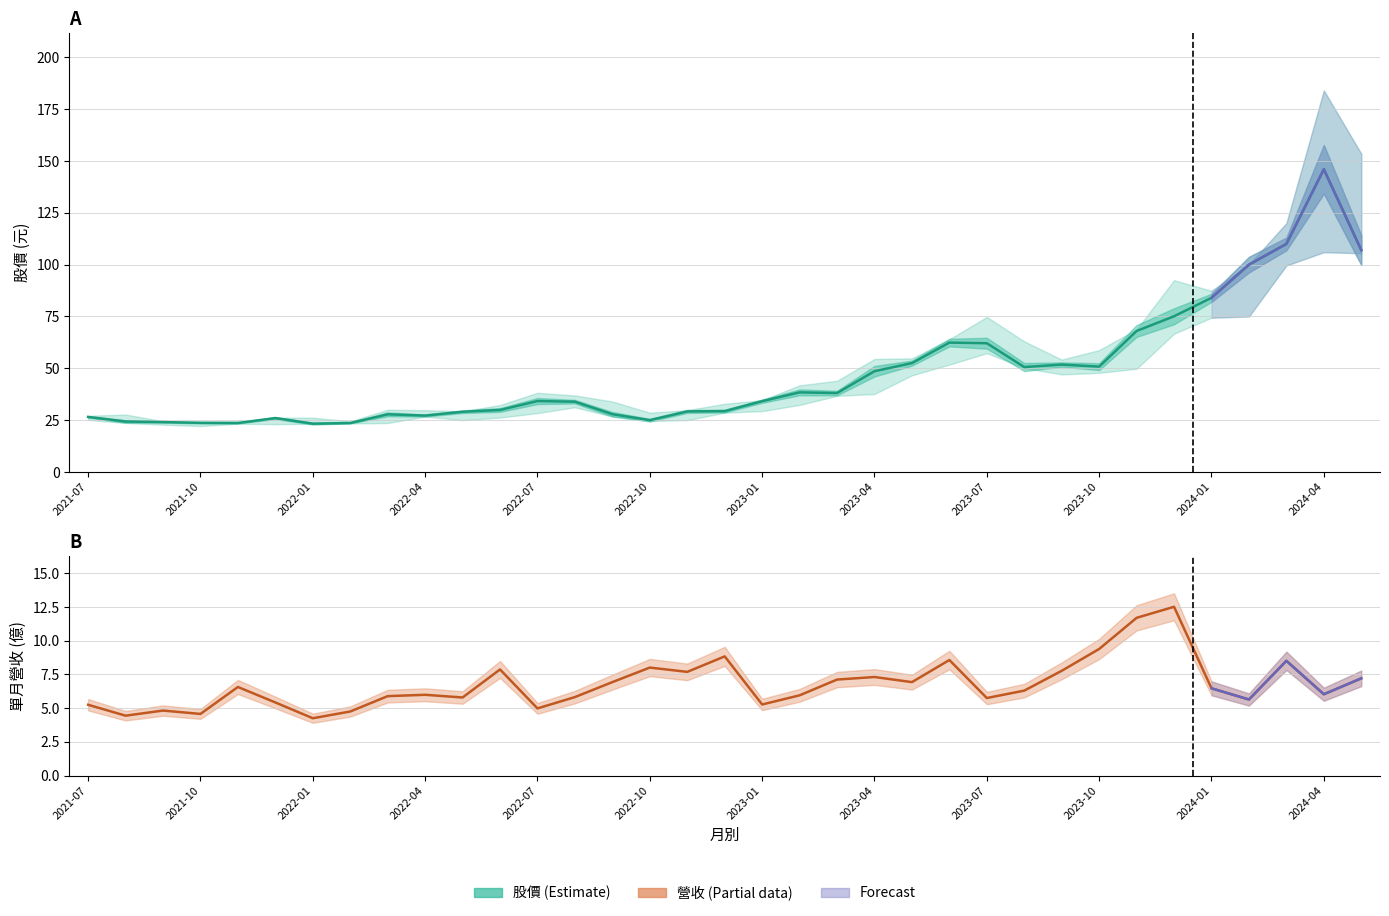

True or false: 收盤 and 單月營收 cross at least once.

False